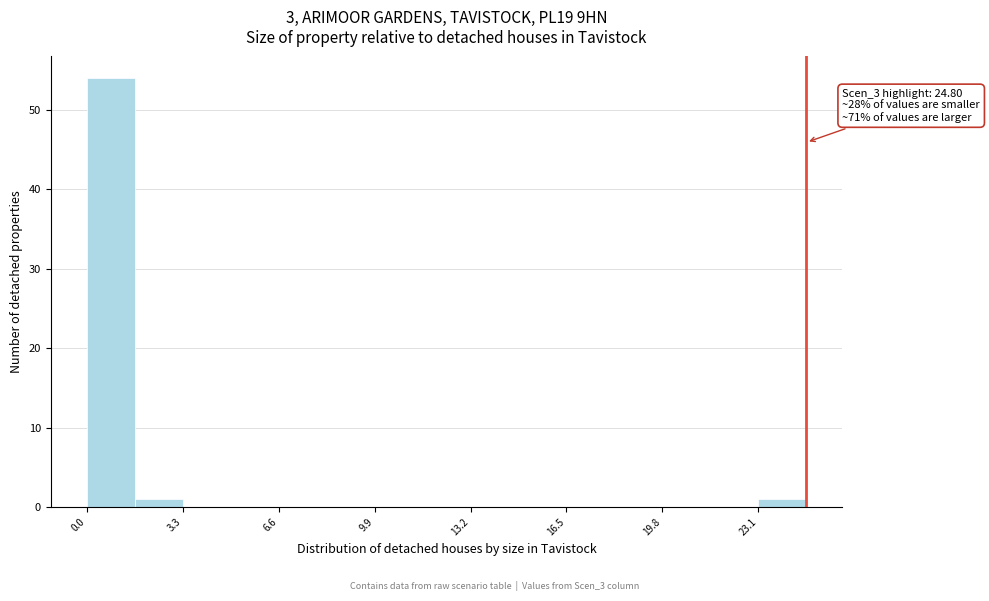

Read against the x-axis, roughly where is the centre of the tallest bar?

1.0